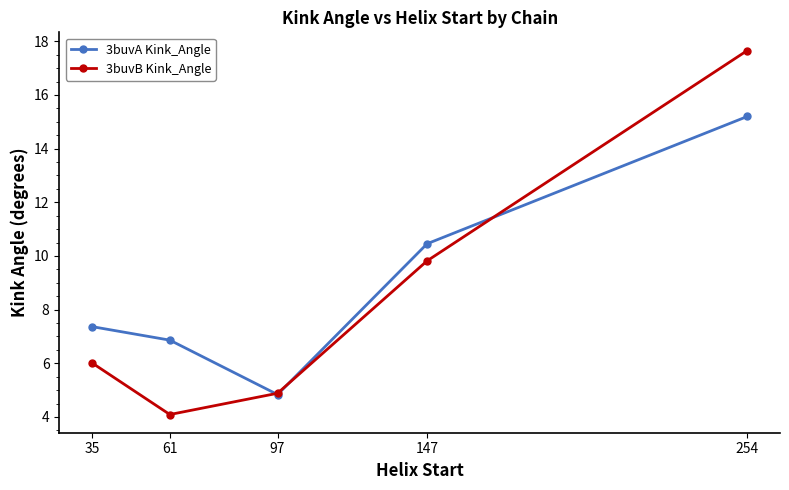

What value does the 3buvA Kink_Angle series have at 254?

15.2